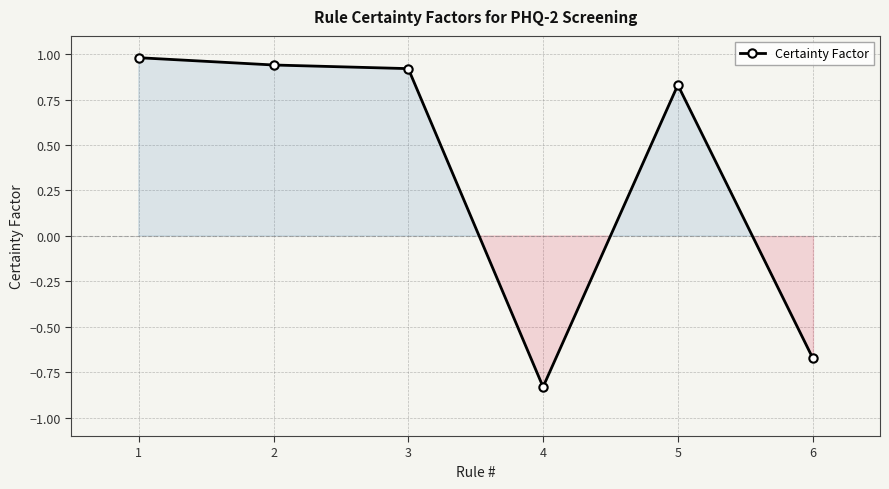

True or false: the data shows -1.1 at 6.

False